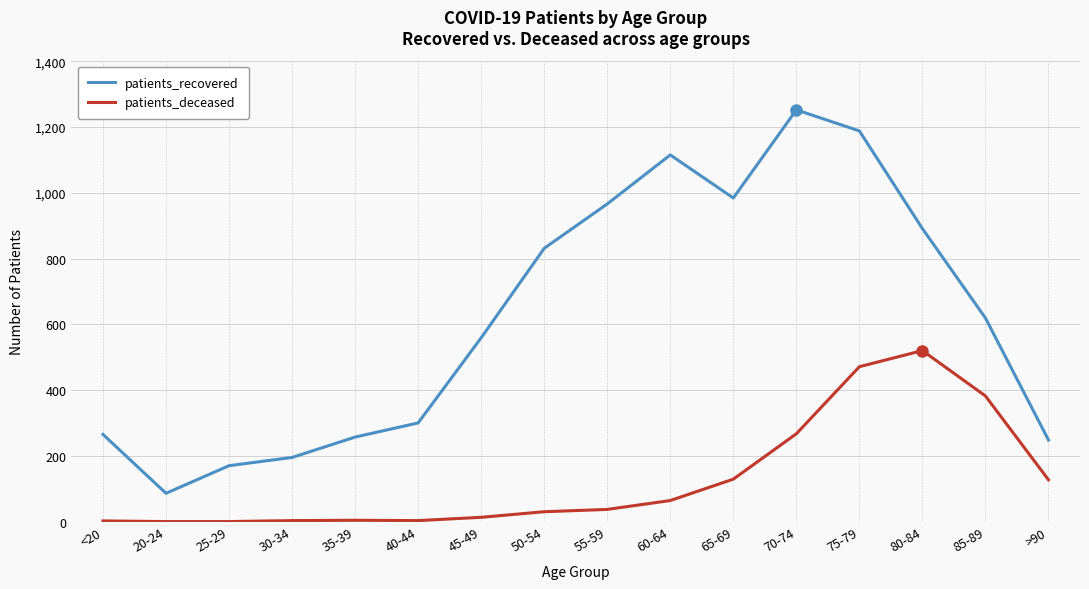

True or false: patients_deceased and patients_recovered intersect in this chart.

False